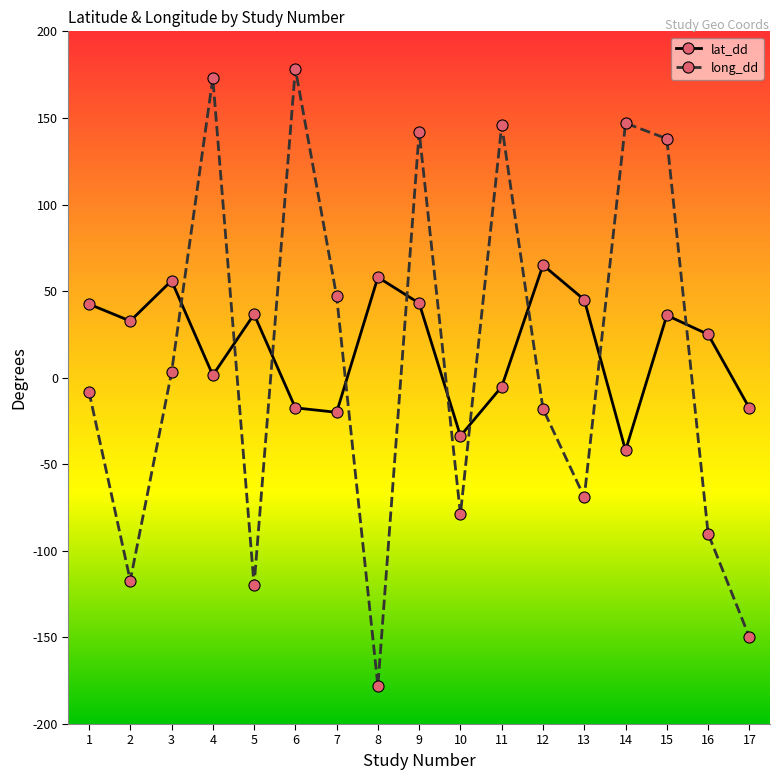

The value of lat_dd at 8 is 16.8. True or false?

False